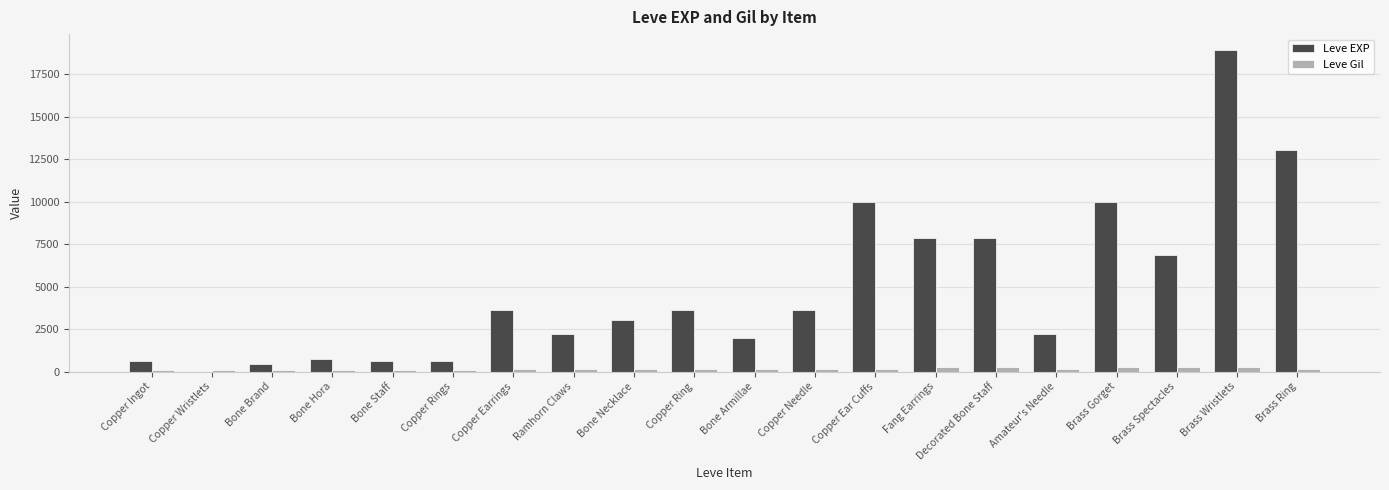

Are the bars horizontal?

No